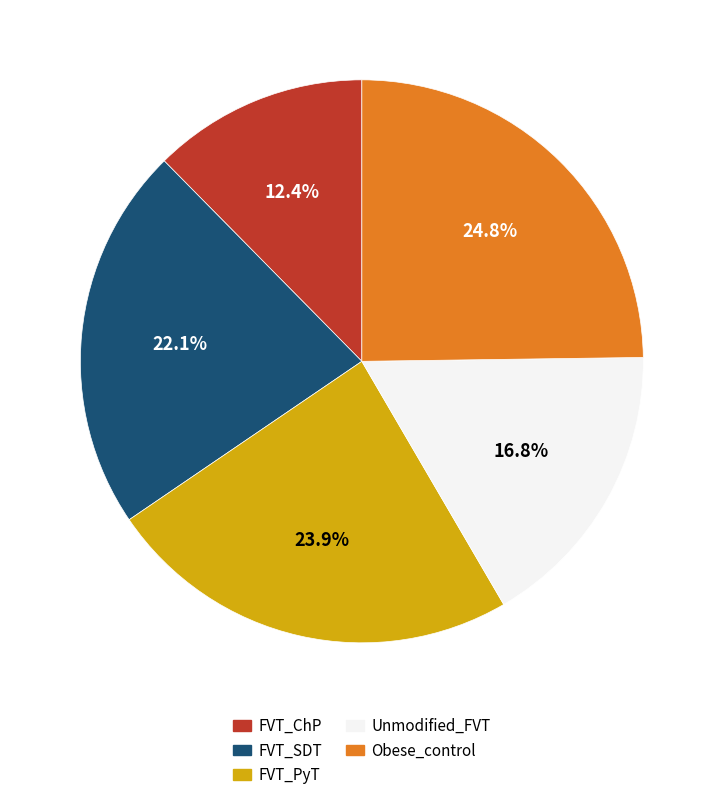

Does any single category account for the majority?

No